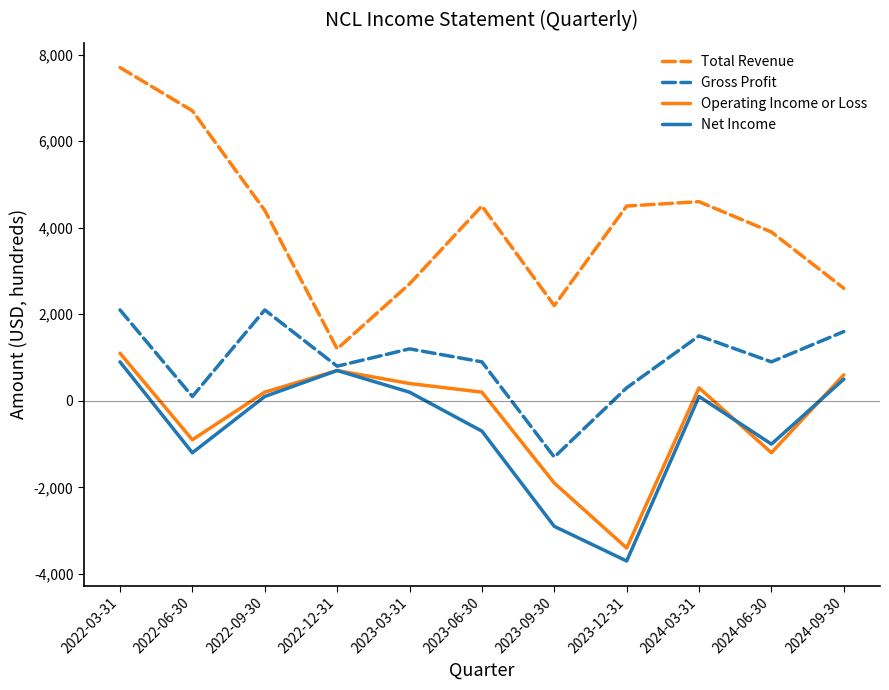

What is the maximum value for Gross Profit?

2100